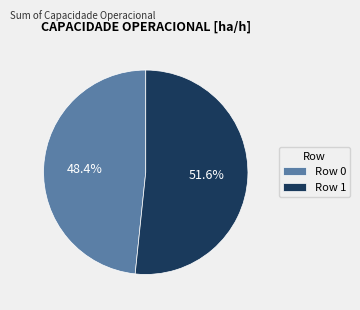

Do Row 1 and Row 0 together represent more than half of the pie?

Yes